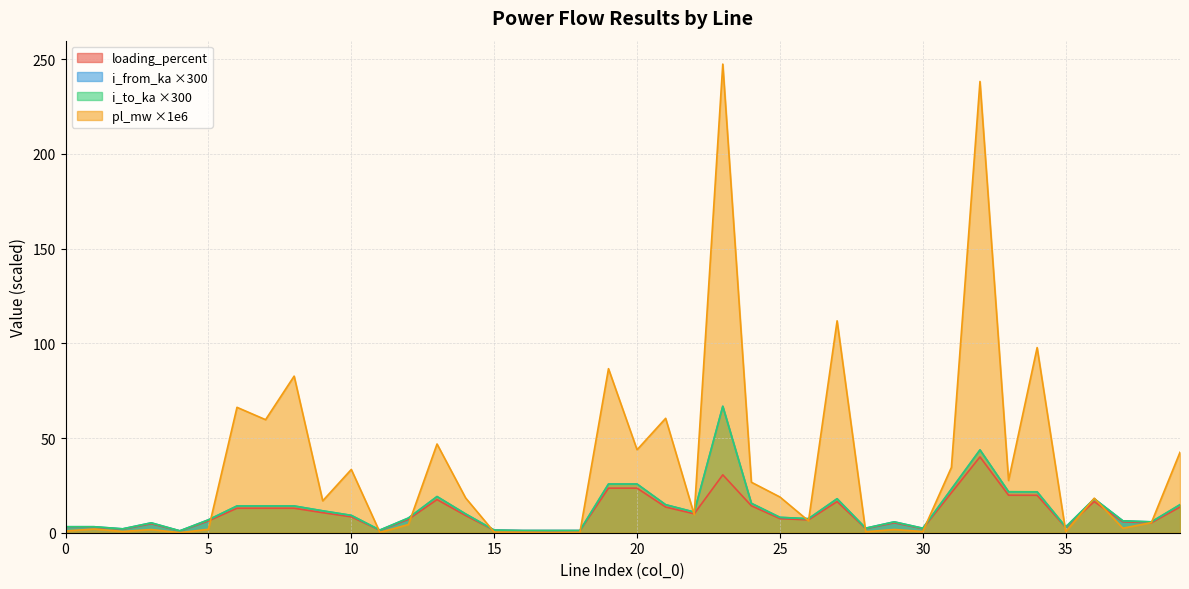

Where is the first local minimum for pl_mw?

2